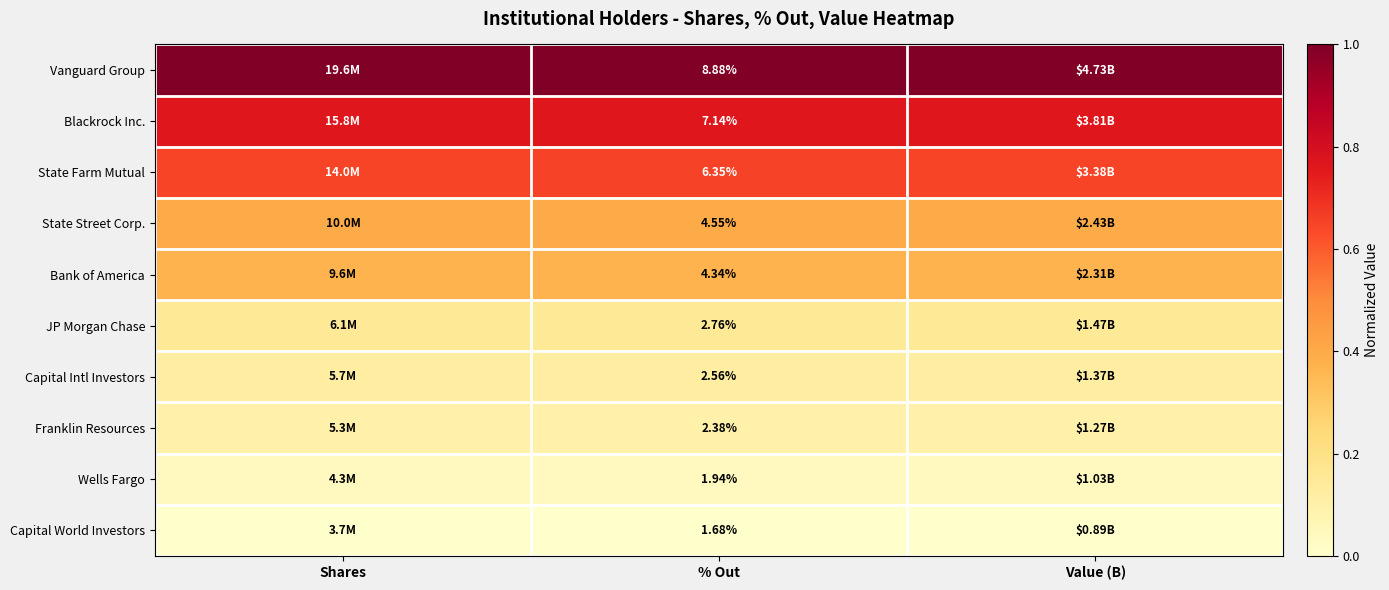

What is the maximum value shown in the chart?

1.0